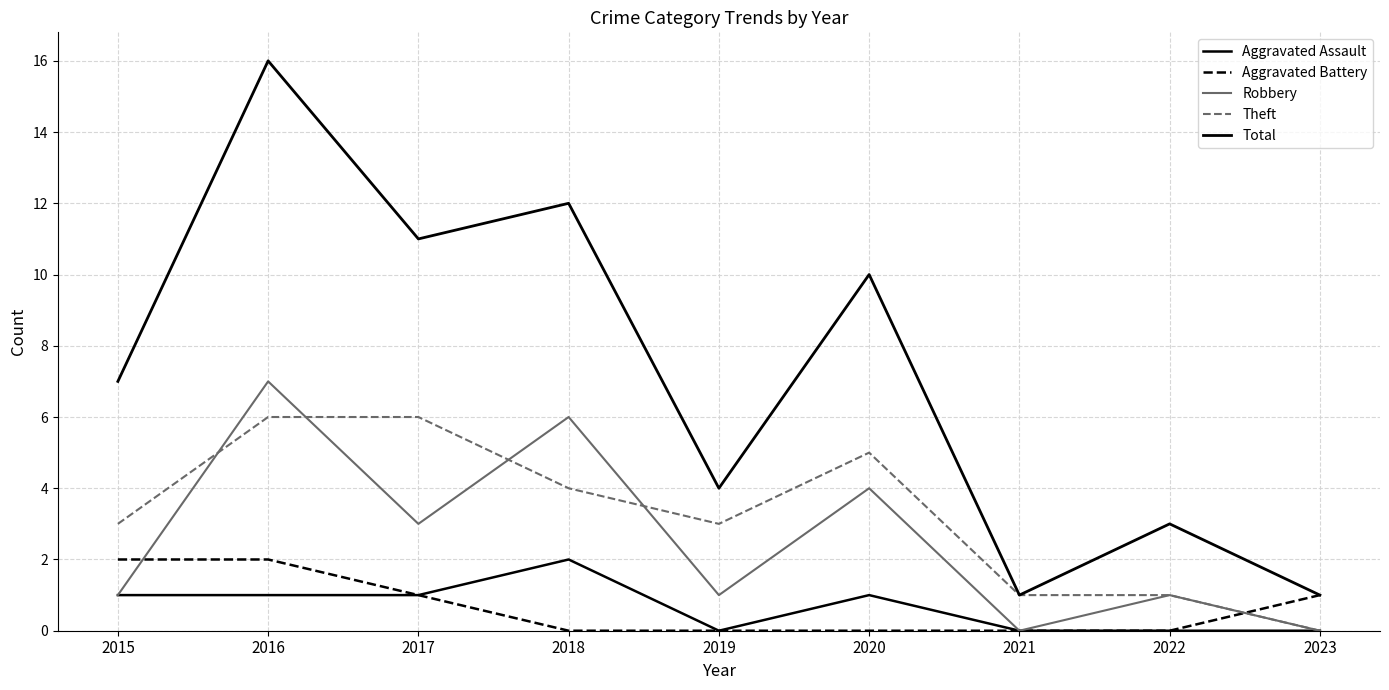

Does the chart display data point markers on the line(s)?

No